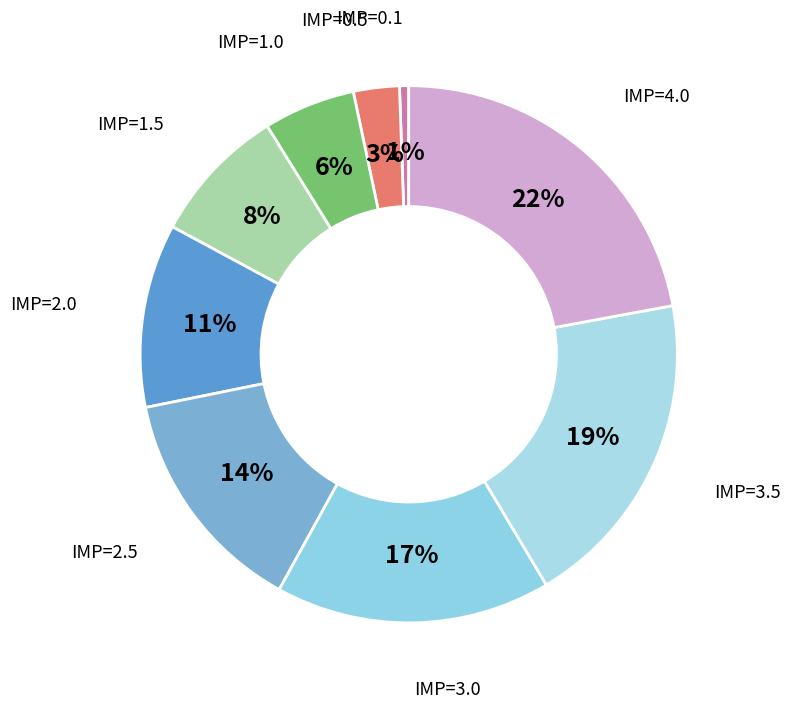

Count the number of slices in the pie.

9